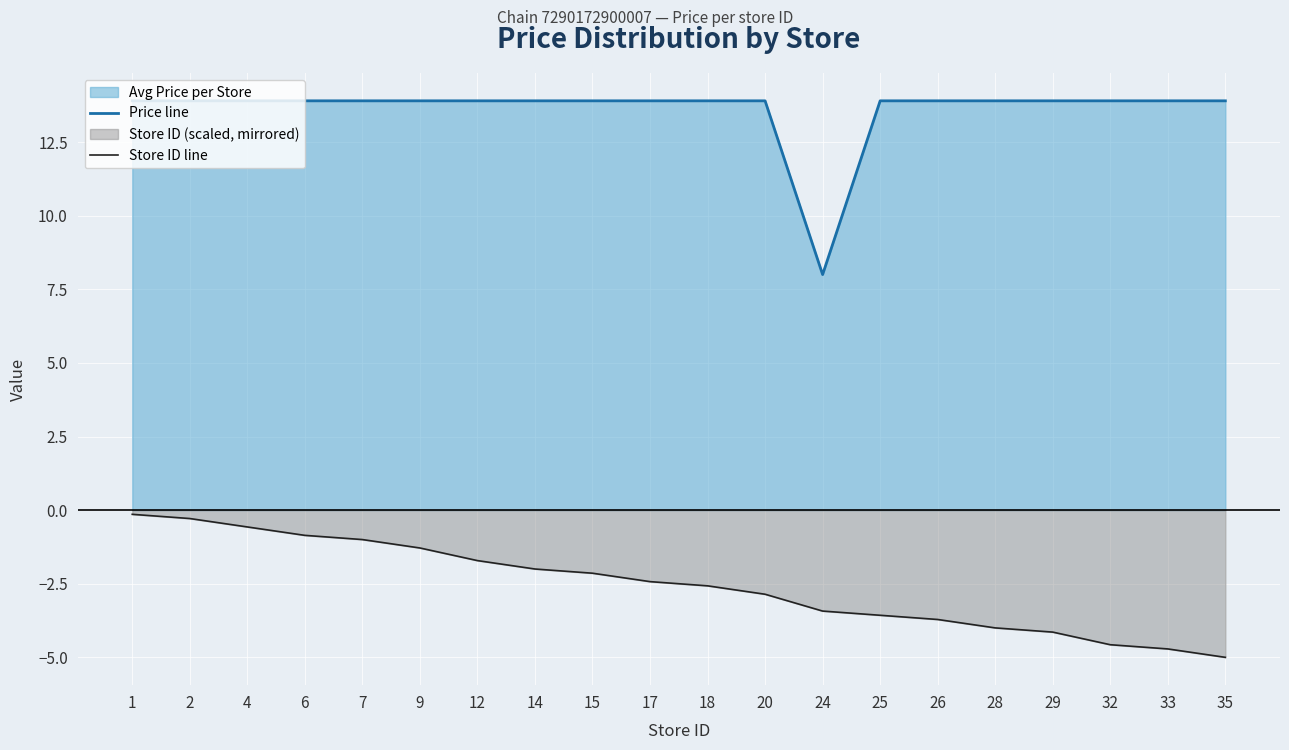

Which series changed the most between 14 and 35?

Store ID line